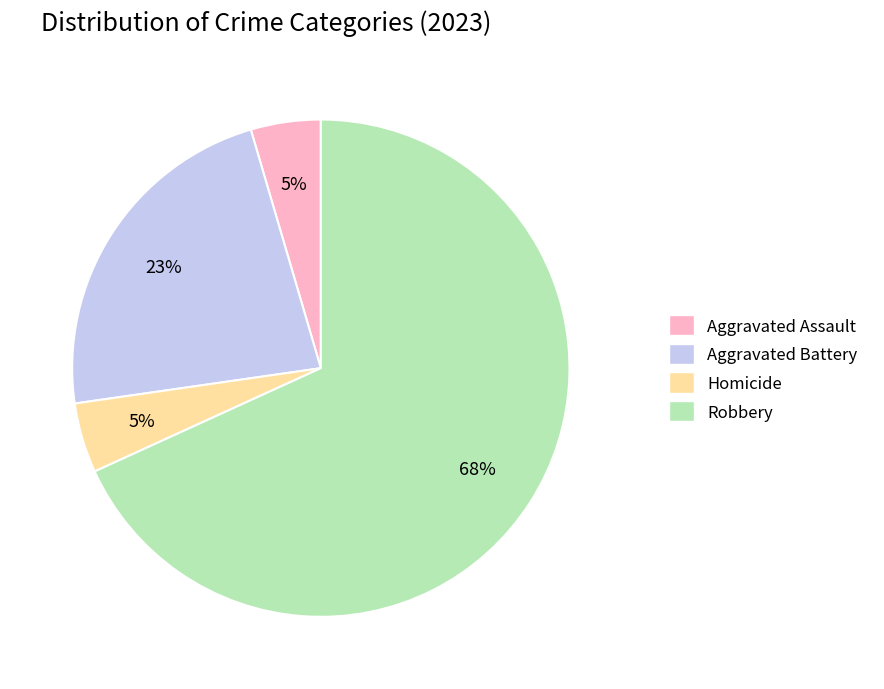

Is the sum of Aggravated Assault and Aggravated Battery greater than half?

No